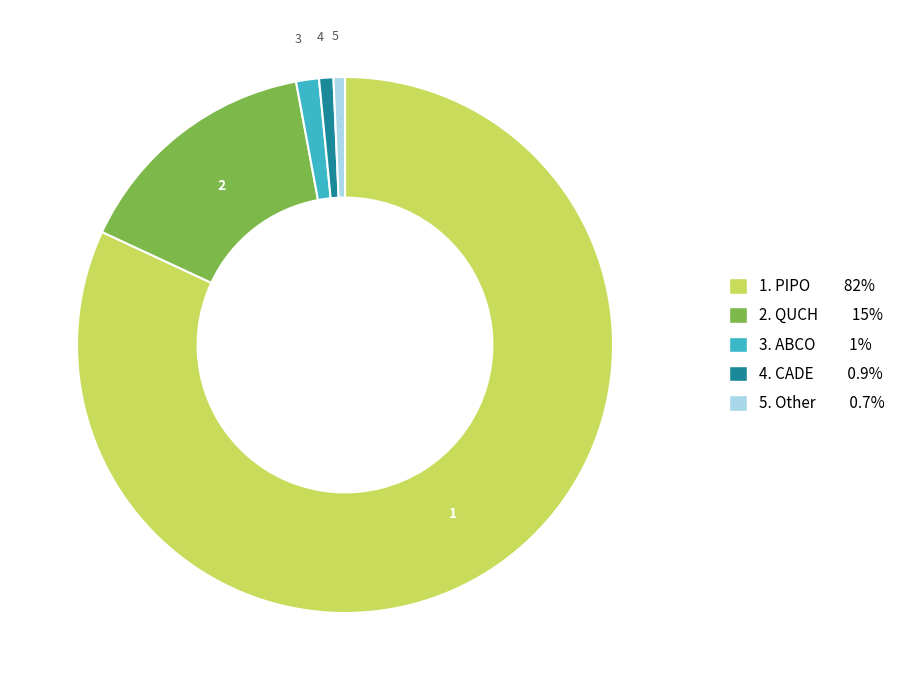

To the nearest percent, what is the difference between the largest and smallest slice percentages?

81%